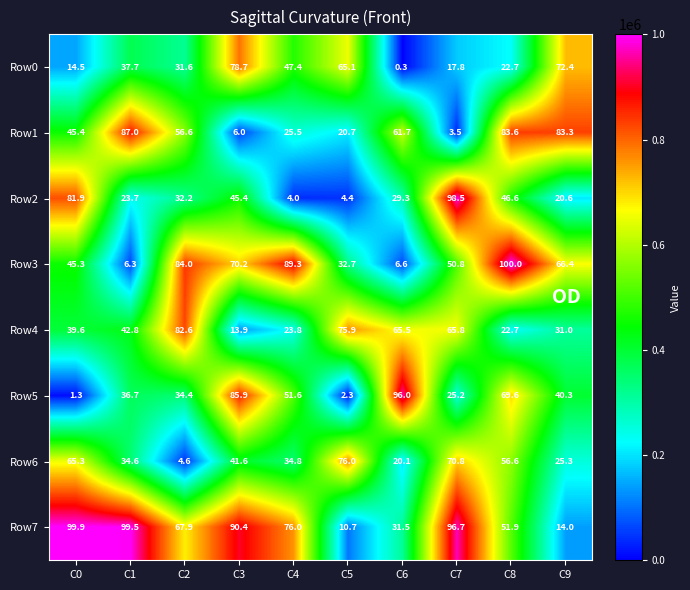

List the series in order of their peak value, highest first.

Row3, Row7, Row2, Row5, Row1, Row4, Row0, Row6